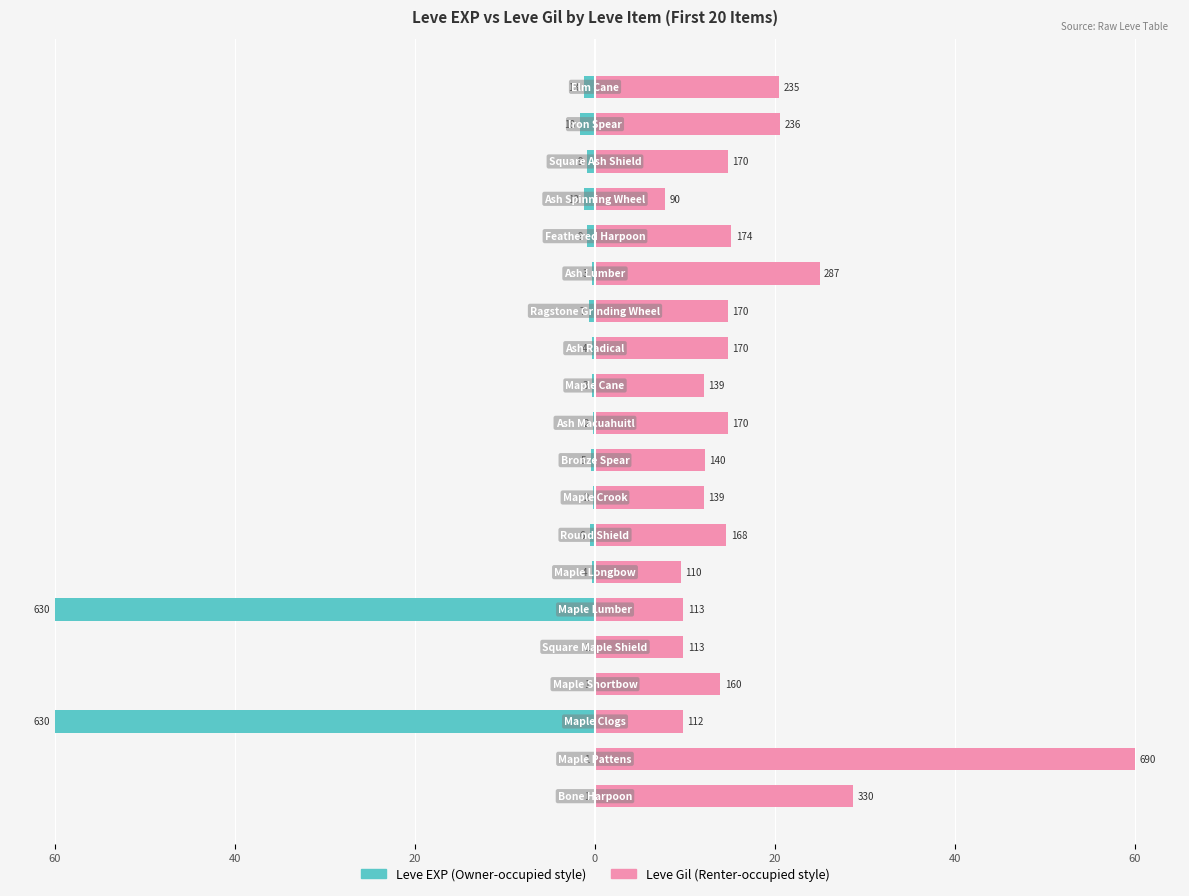

True or false: Leve EXP has a value of -0.1 at 60.

True